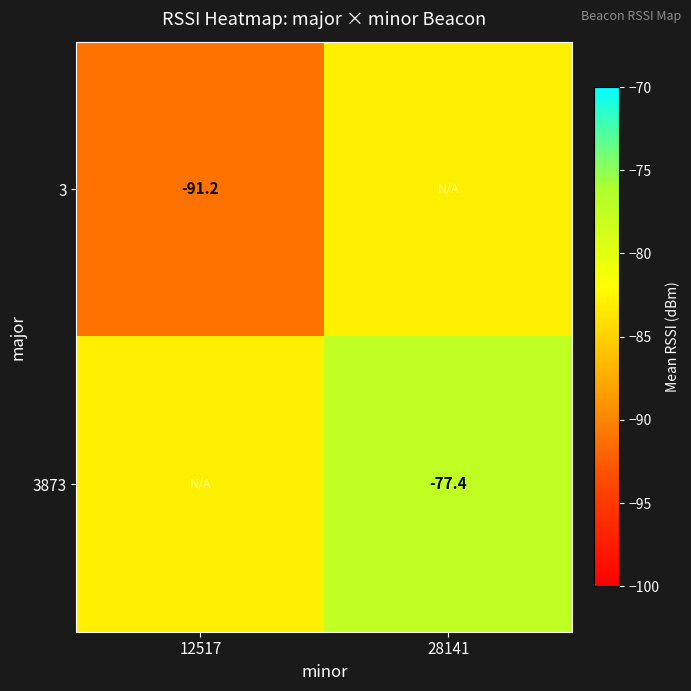

The 3 series shows -61.5 at 12517. True or false?

False